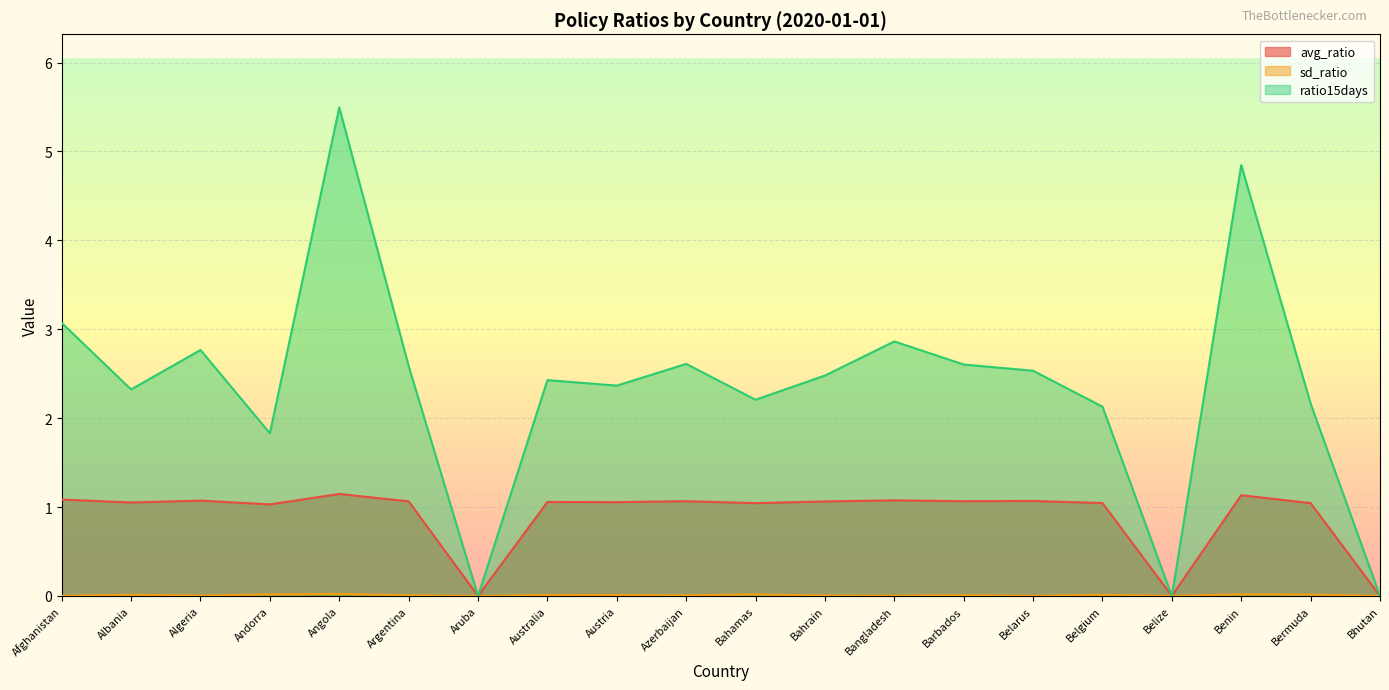

Which series has the largest range (max minus min)?

ratio15days